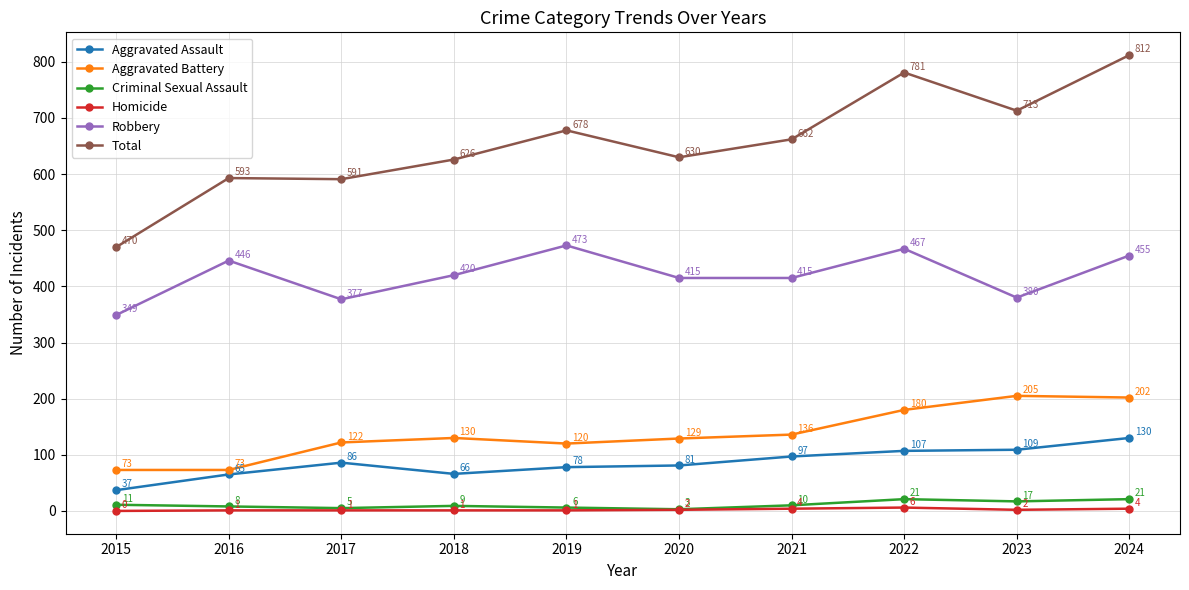

How many data points does each series have?

10